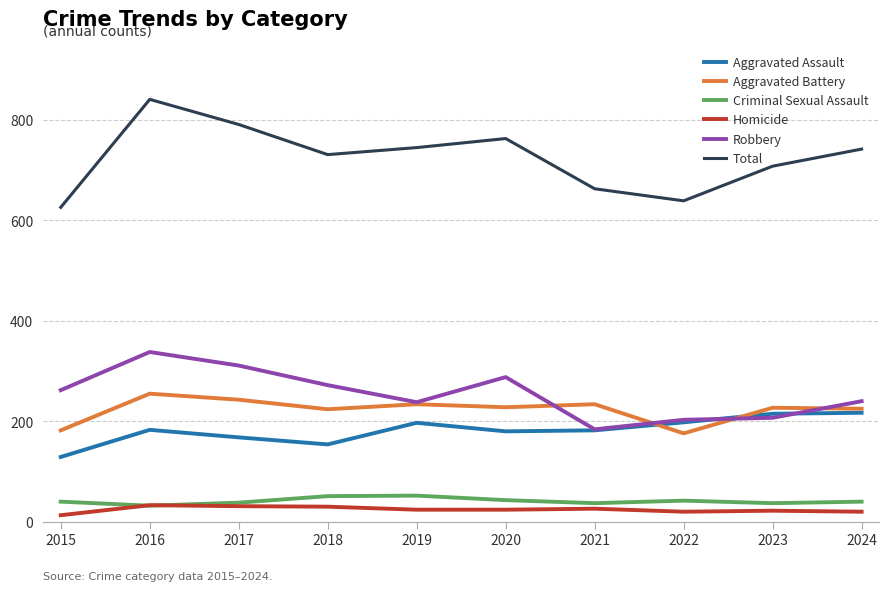

Which series has the largest range (max minus min)?

Total